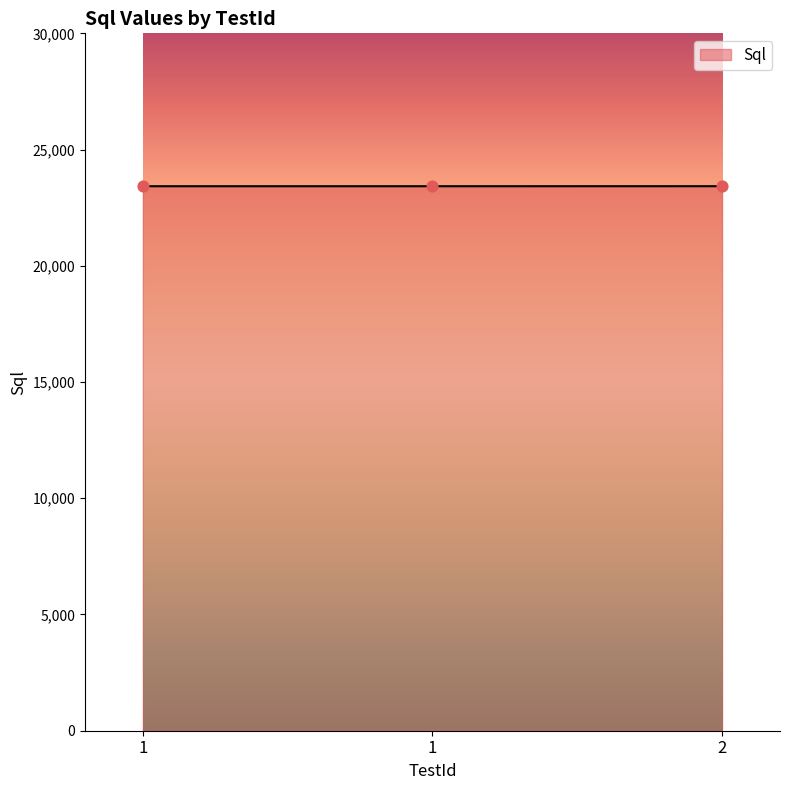

Count the number of categories in the chart.

3